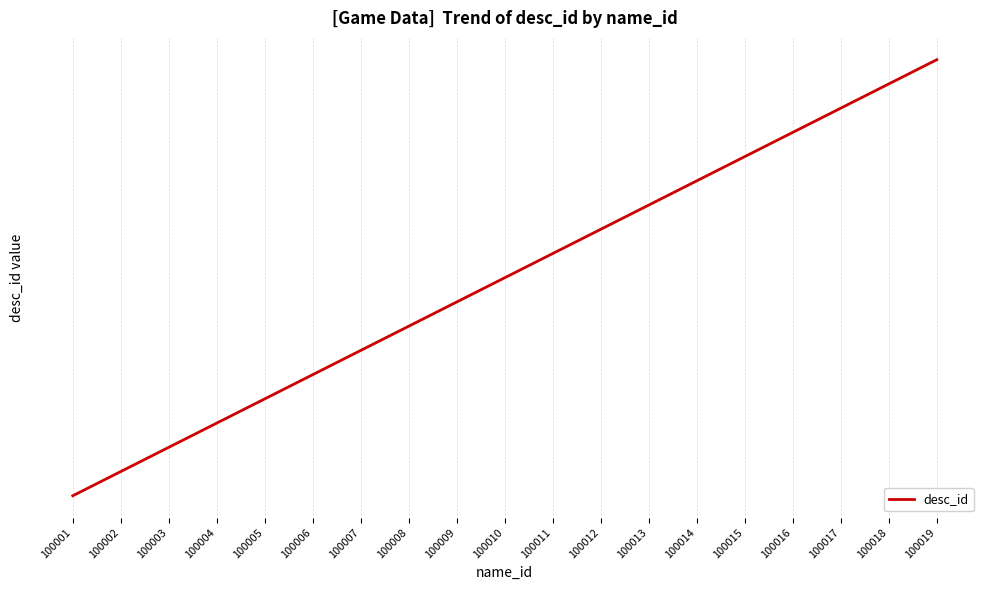

Is this an area chart (filled region under the line)?

No